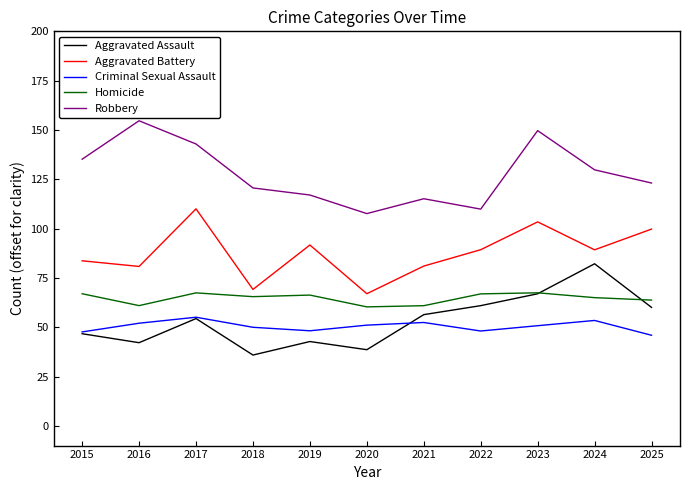

Is this an area chart (filled region under the line)?

No